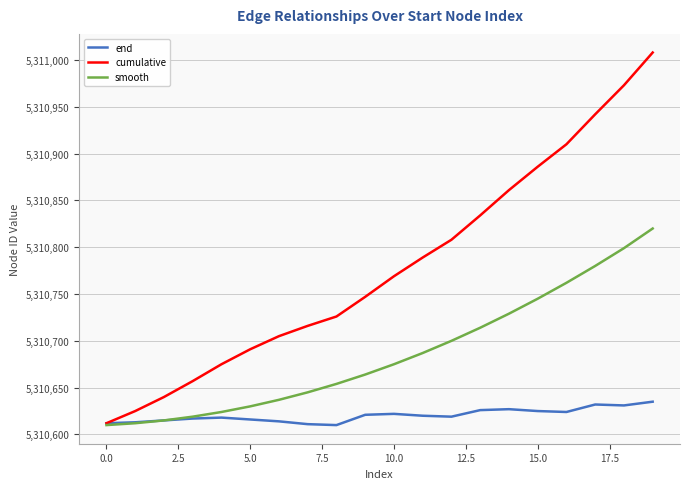

What is the lowest value of the end series?

5310610